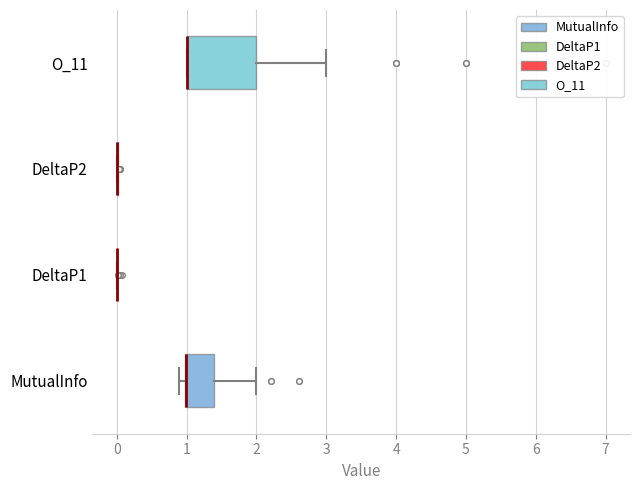

Reading bottom to top, transcribe this box plot: for each box, give where its median line is, the range the box spans, and where its two whiskers end, as read against the x-axis. The values are not printed on the chart, so give them approximately, as read against the axis.

MutualInfo: median 1.0 (drawn on the box's left edge), box 1.0 to 1.4, whiskers 0.9 to 2.0
DeltaP1: box collapsed to a line at 0.0, whiskers 0.0 to 0.0
DeltaP2: box collapsed to a line at 0.0, whiskers 0.0 to 0.0
O_11: median 1.0 (drawn on the box's left edge), box 1.0 to 2.0, whiskers 1.0 to 3.0